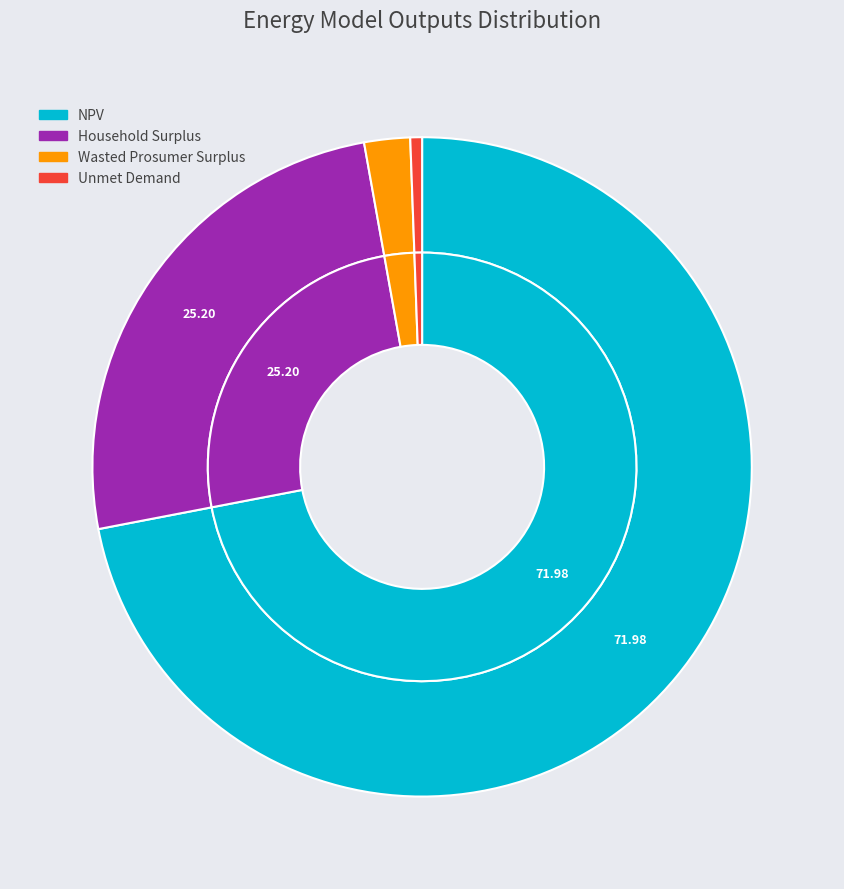

How much of the chart is everything except Household Surplus?

74.8%